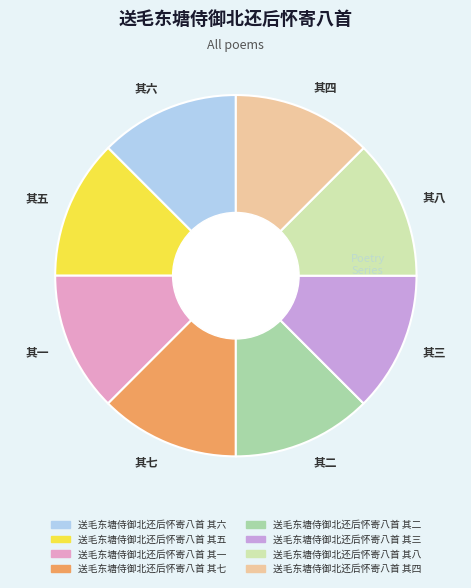

Is the sum of 其五 and 其七 greater than half?

No